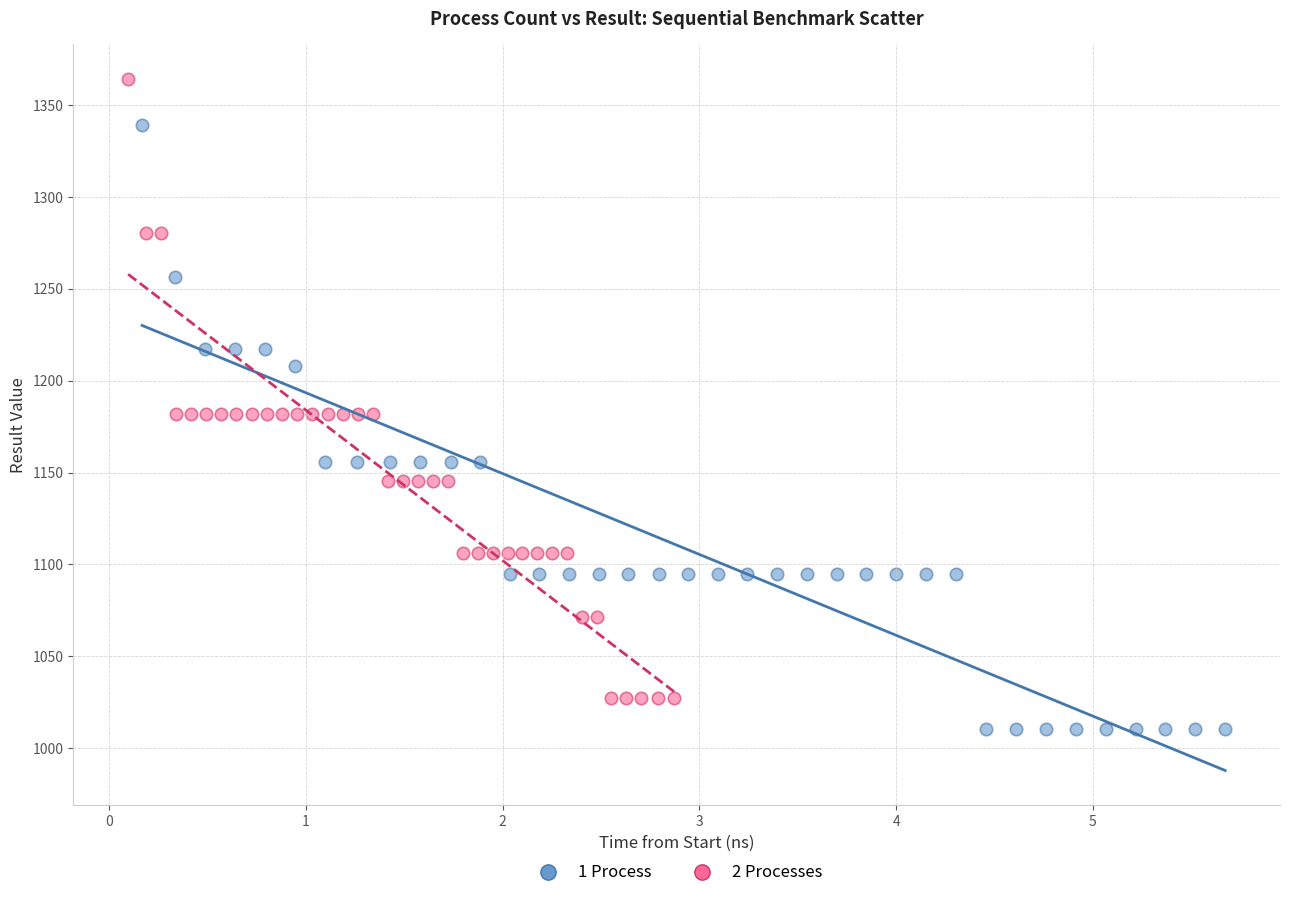

What are all the series names shown in the legend?

1 Process, 2 Processes